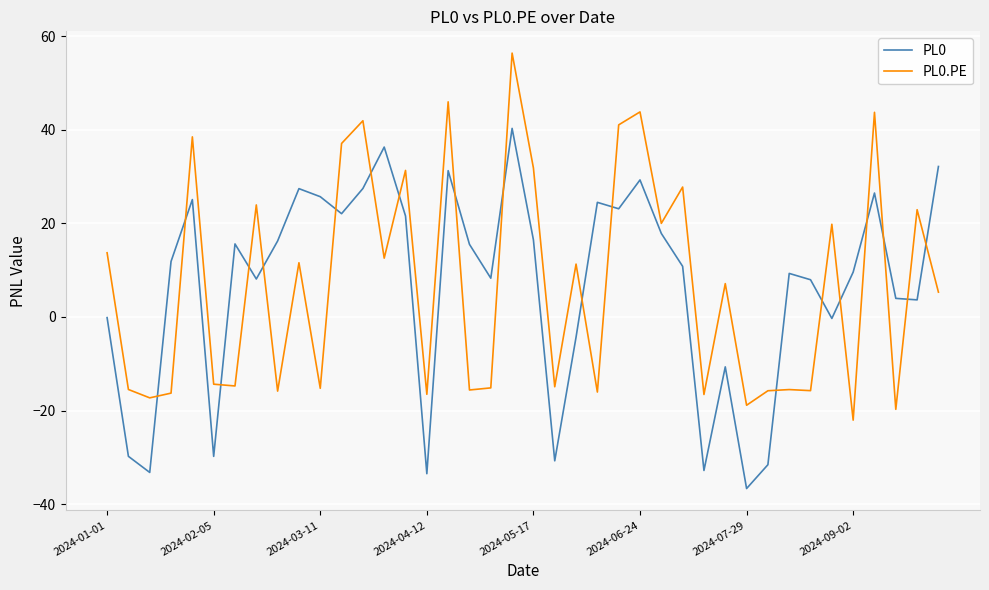

After their last crossing, which series has the higher values: PL0.PE or PL0?

PL0